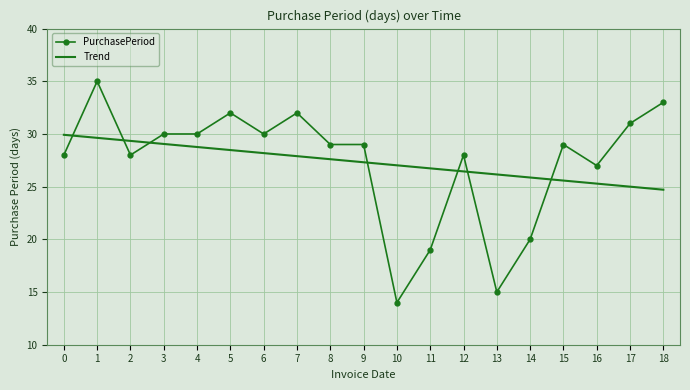

List the series in order of their peak value, highest first.

PurchasePeriod, Trend